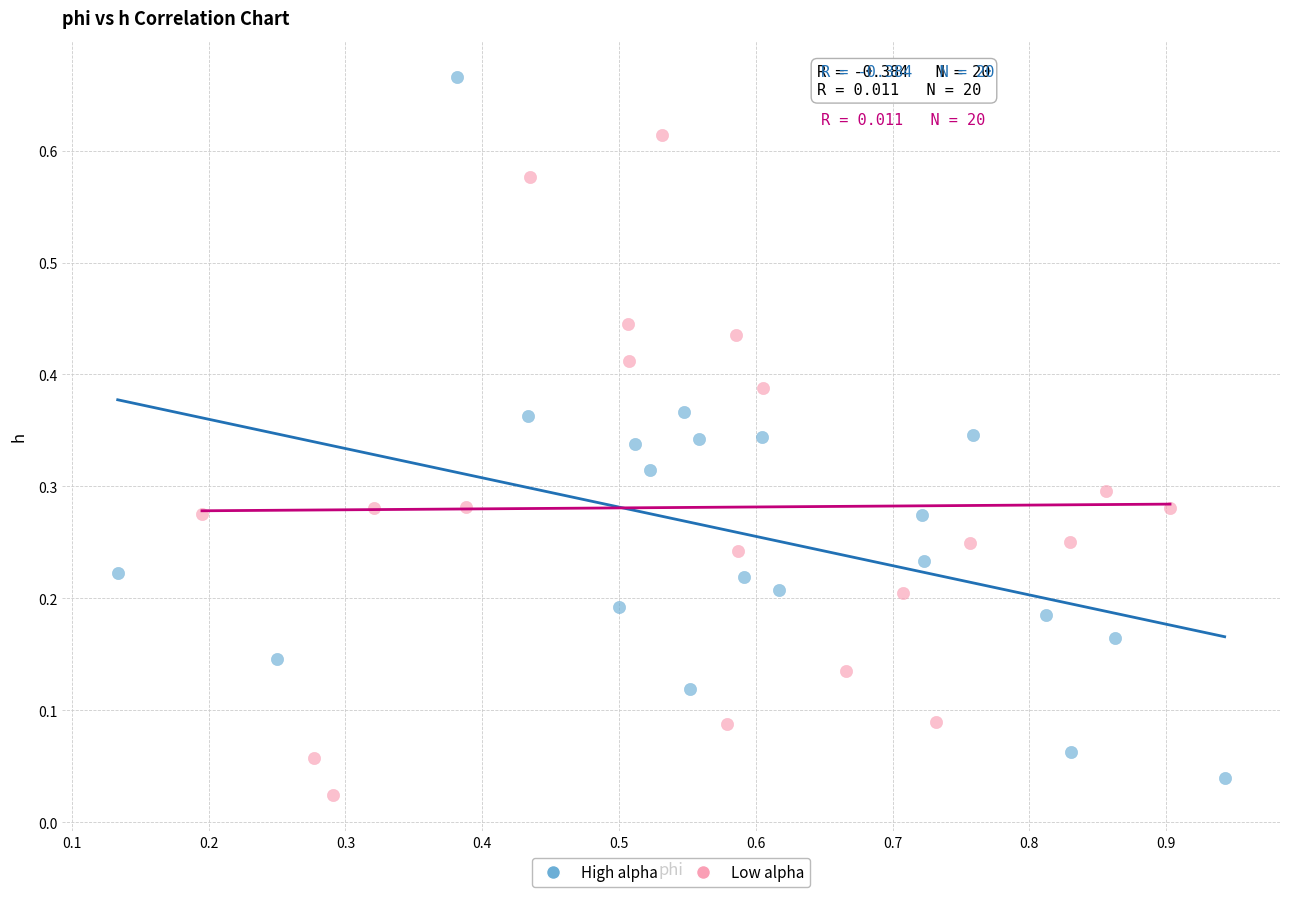

Which series contains the highest Y value?

High alpha